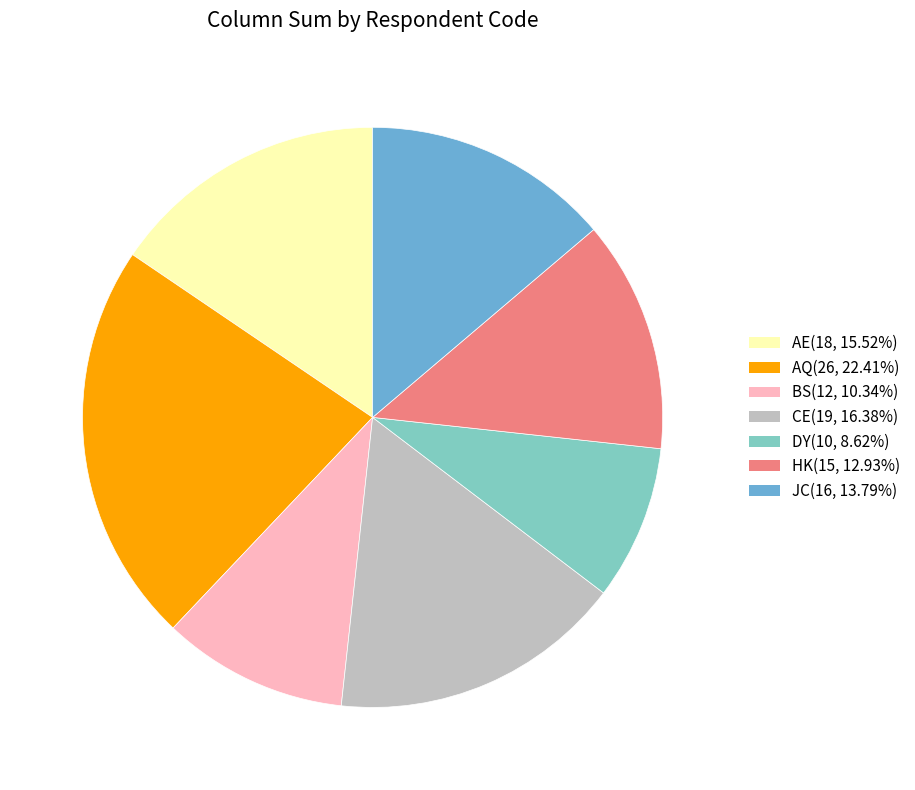

Combined, do AQ(26, 22.41%) and HK(15, 12.93%) account for over 50%?

No